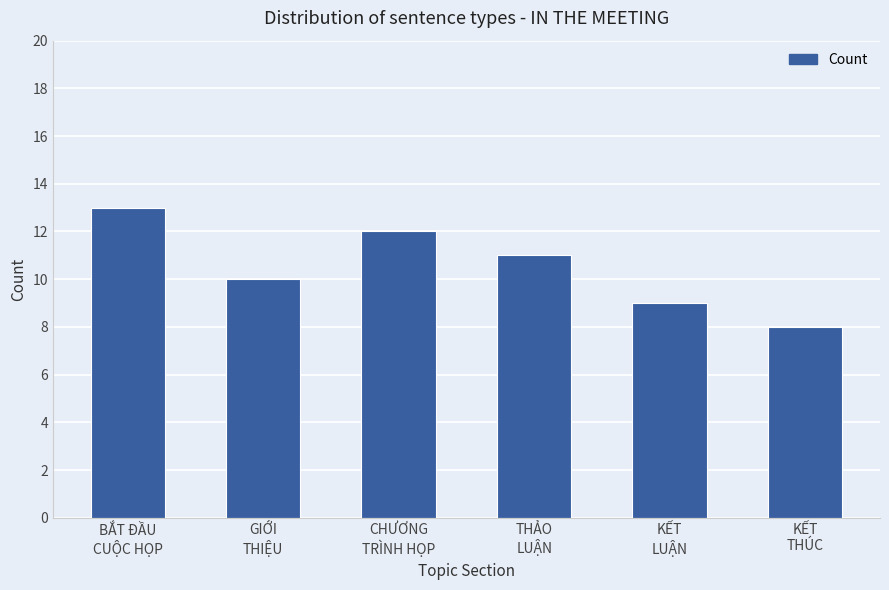

What is the smallest value displayed?

8